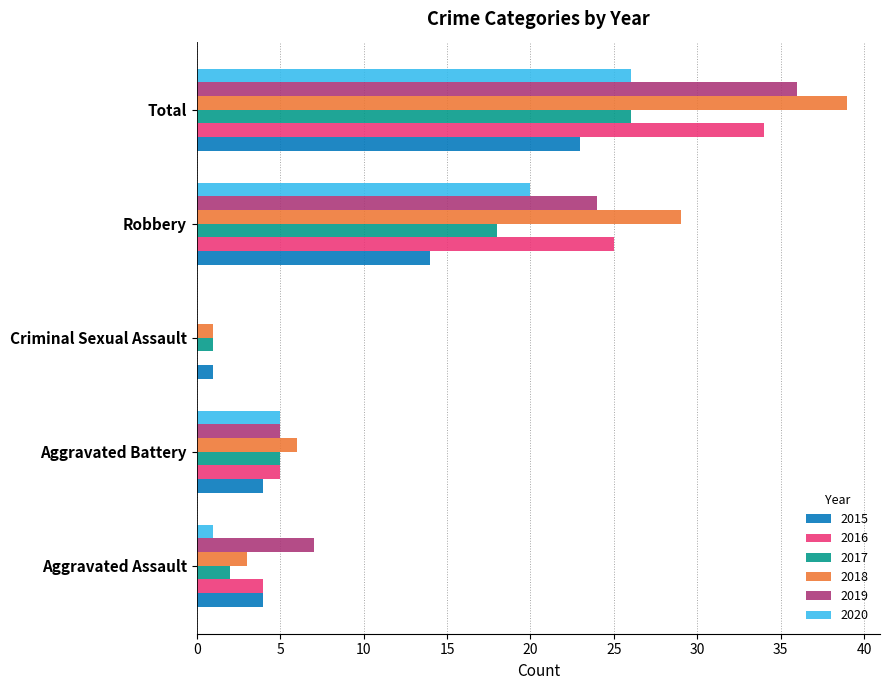

What are all the series names shown in the legend?

2015, 2016, 2017, 2018, 2019, 2020